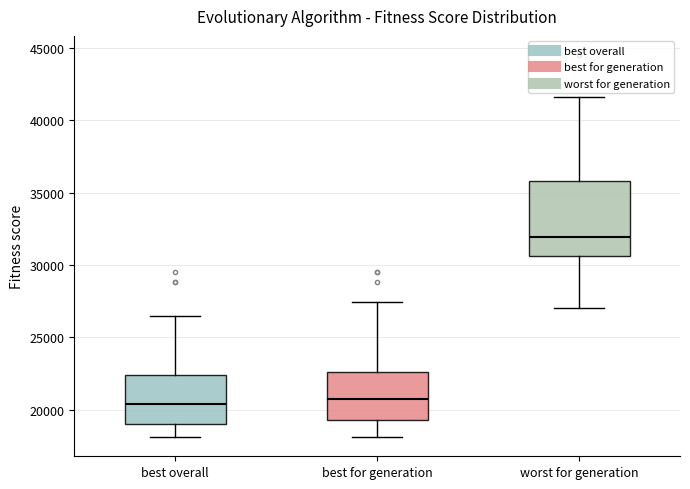

Reading left to right, transcribe this box plot: for each box, give where its median line is, the range the box spans, and where its two whiskers end, as read against the y-axis. The values are not printed on the chart, so give them approximately, as read against the axis.

best overall: median 20500, box 19000 to 22500, whiskers 18000 to 26500
best for generation: median 20500, box 19500 to 22500, whiskers 18000 to 27500
worst for generation: median 32000, box 30500 to 36000, whiskers 27000 to 41500